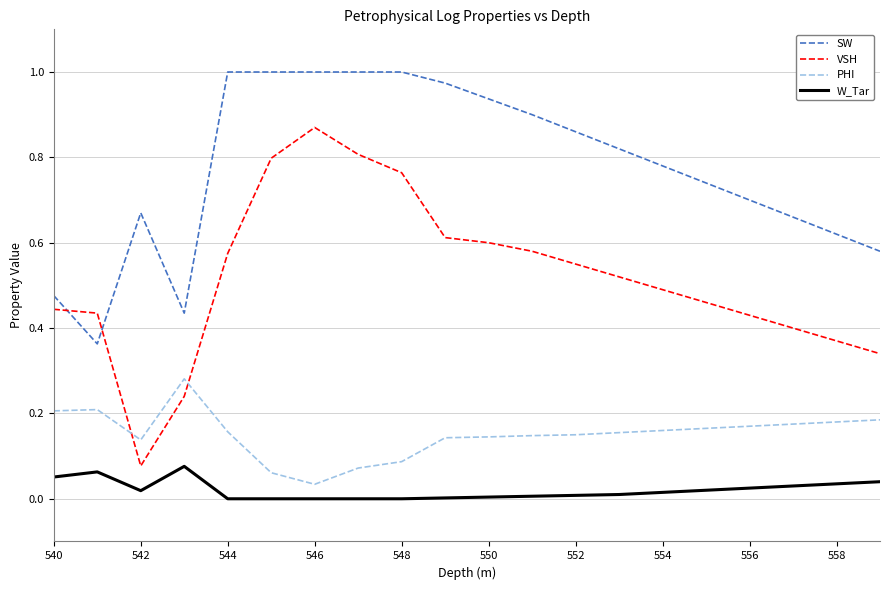

At how many categories does at least one series exceed 0?

20